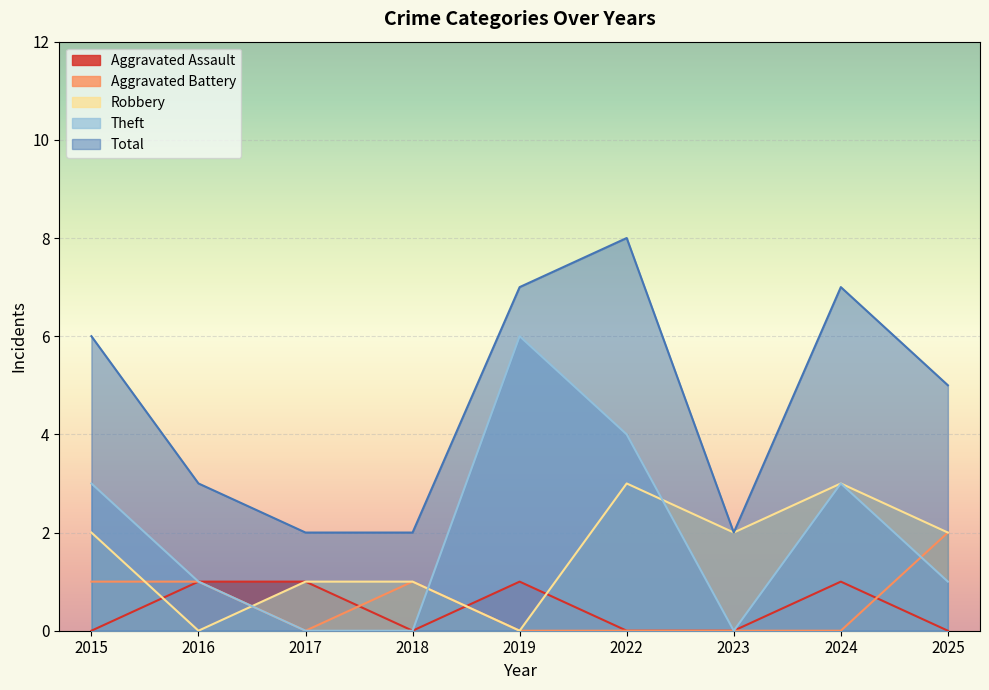

What is the value of the Theft point at the 5th from the left?

6